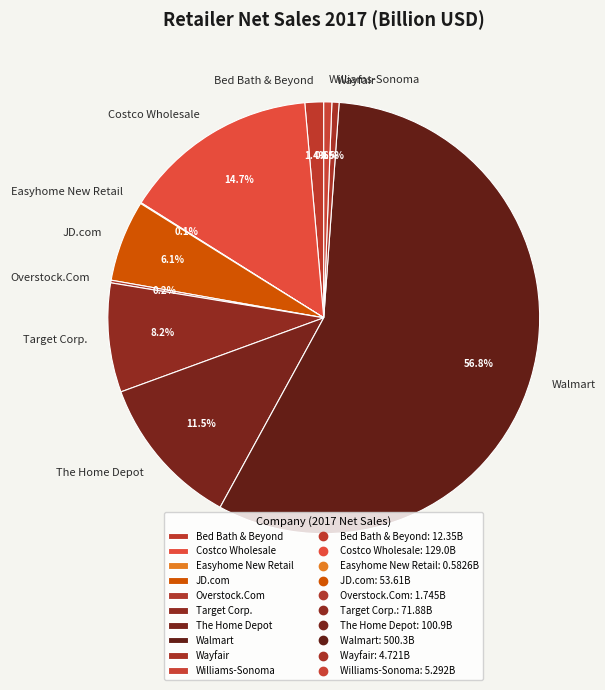

True or false: Walmart accounts for 57% of the total.

True